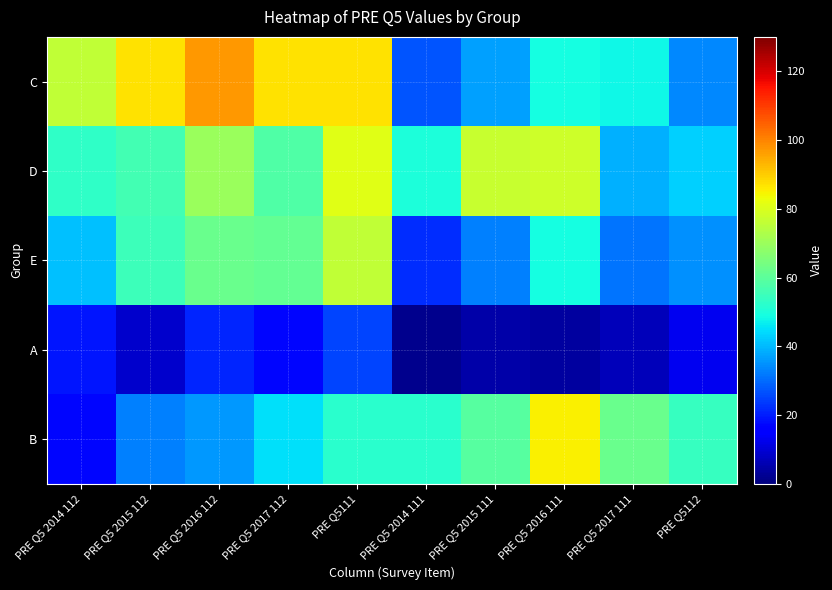

List the series in order of their peak value, highest first.

C, B, D, E, A